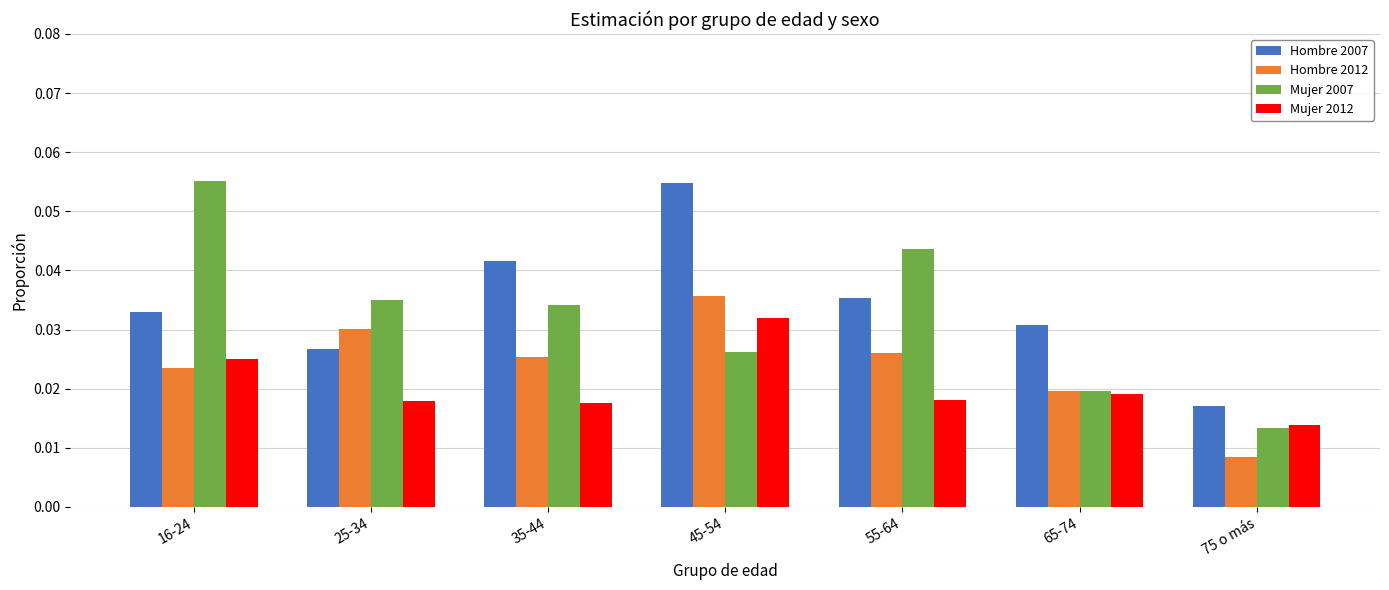

Which label corresponds to the smallest value in the chart?

75 o más